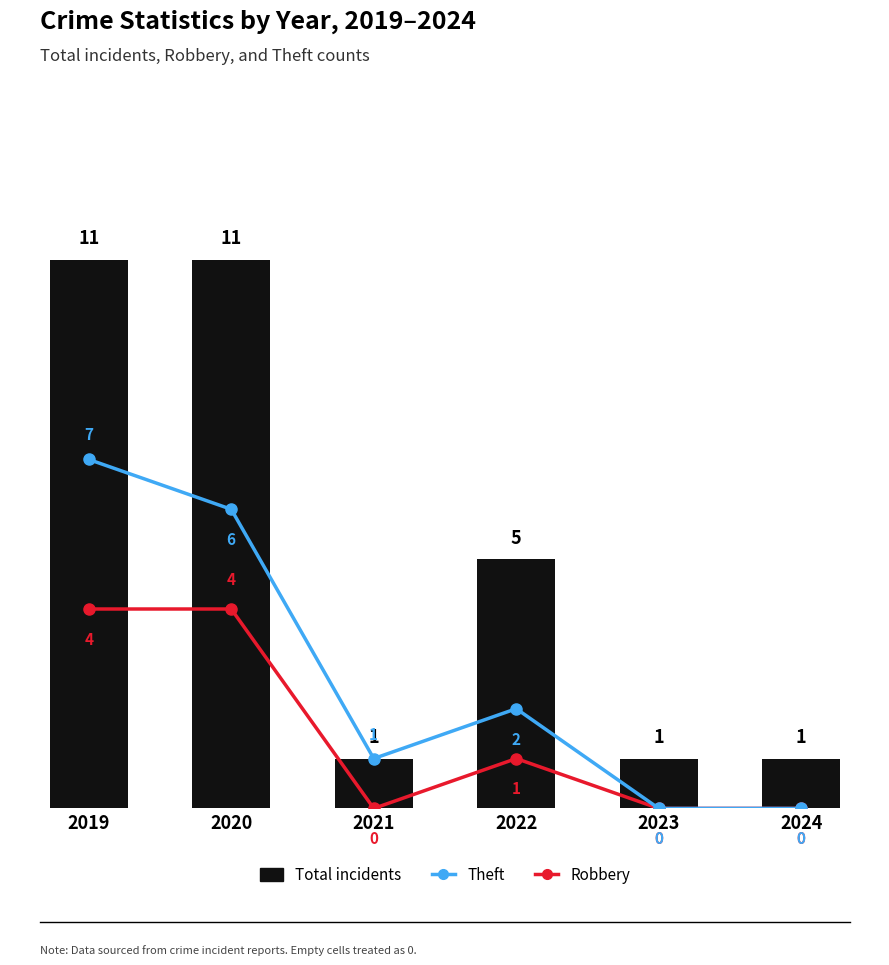

The Theft series shows 2 at 2022. True or false?

True